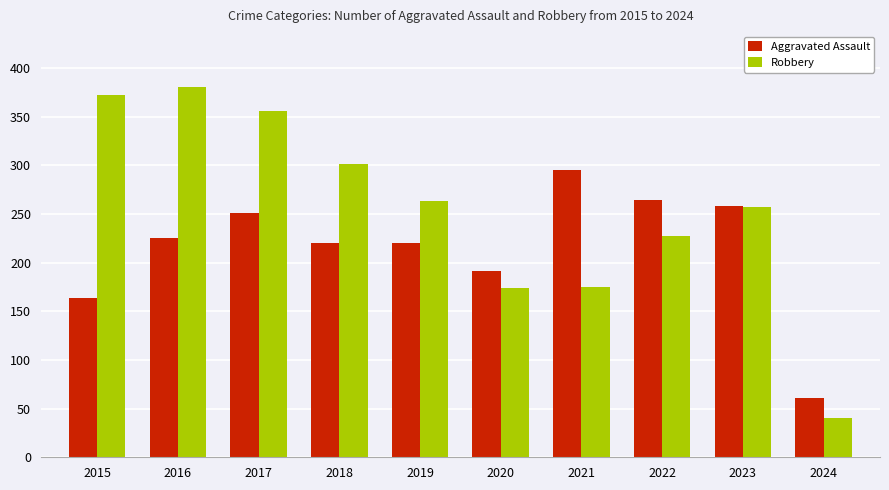

At which label does Robbery reach its peak?

2016